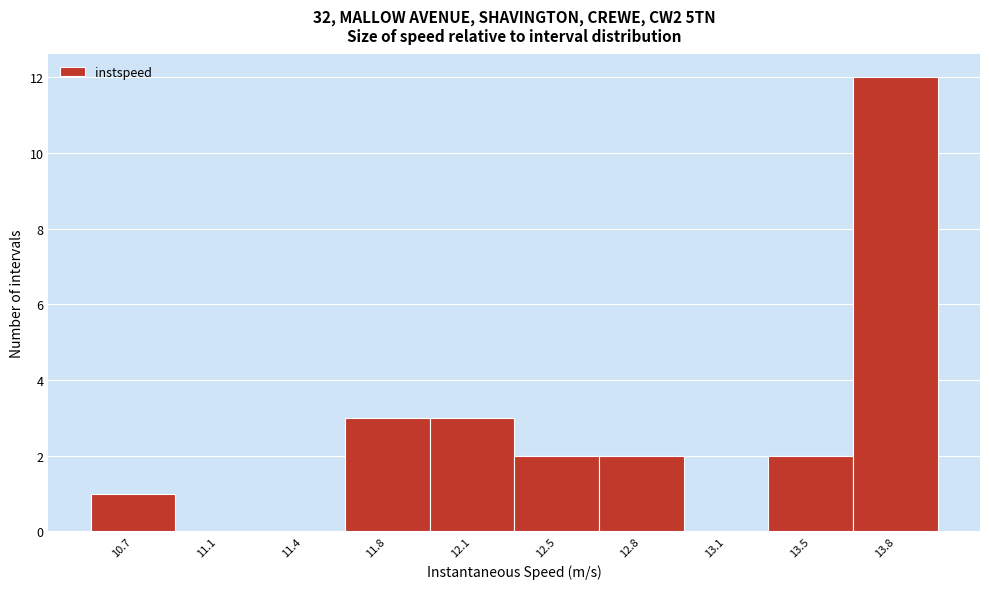

Reading left to right, list all the values displayed in this chart.

10.7=1	11.1=0	11.4=0	11.8=3	12.1=3	12.5=2	12.8=2	13.1=0	13.5=2	13.8=12